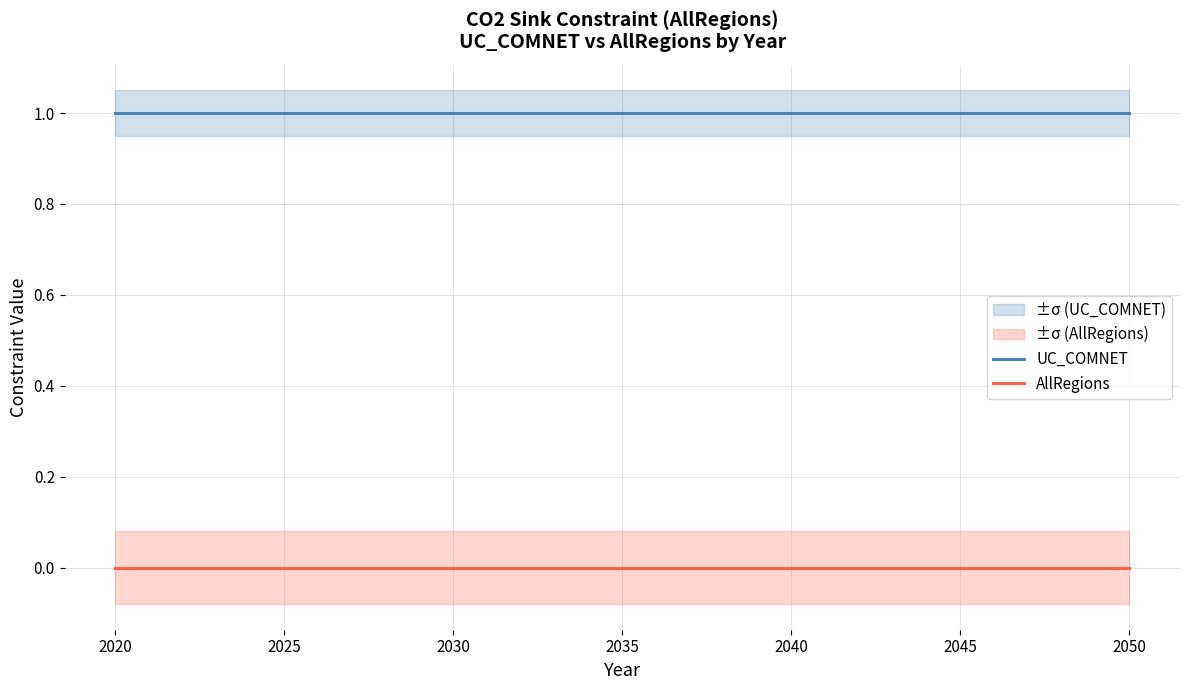

What is the maximum value shown in the chart?

1